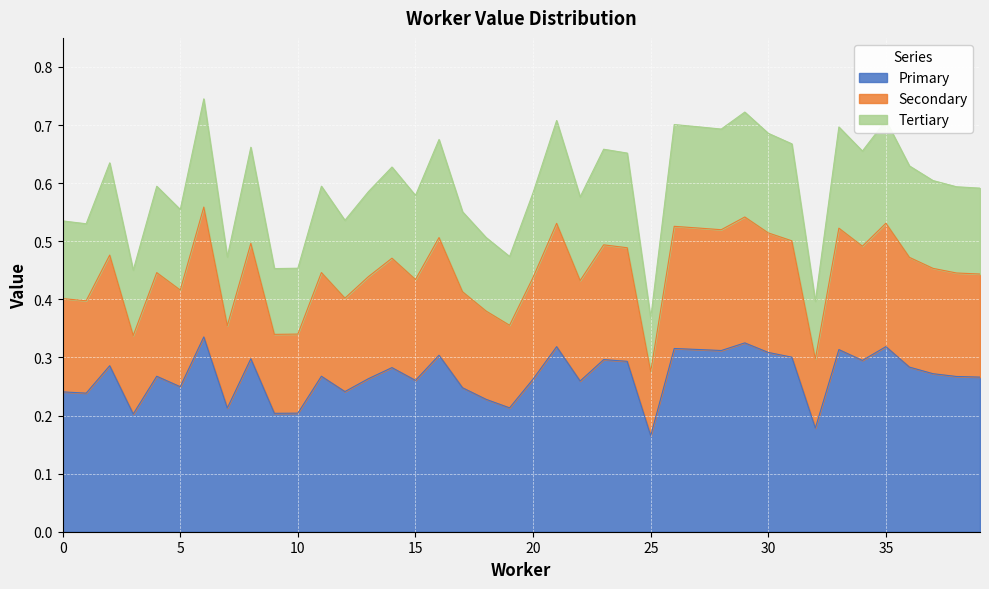

The Primary series shows 0.3 at 25. True or false?

False